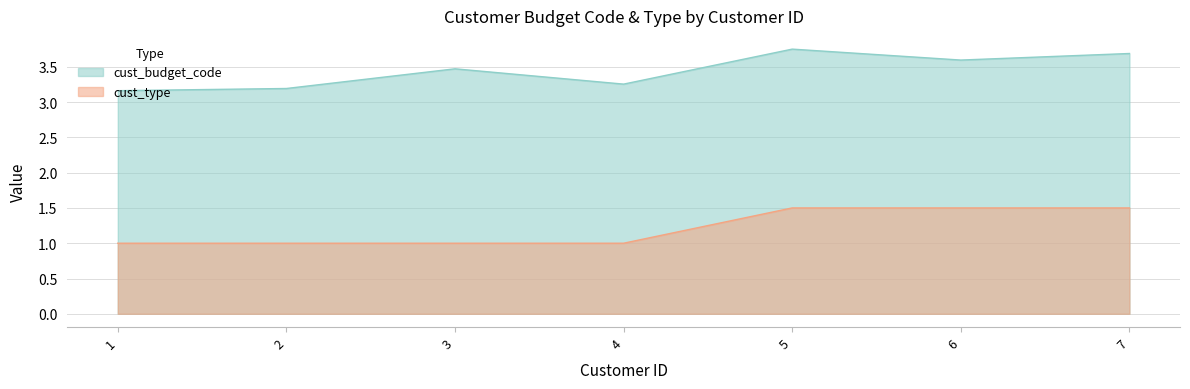

What is the sum of all cust_budget_code values?

24.1